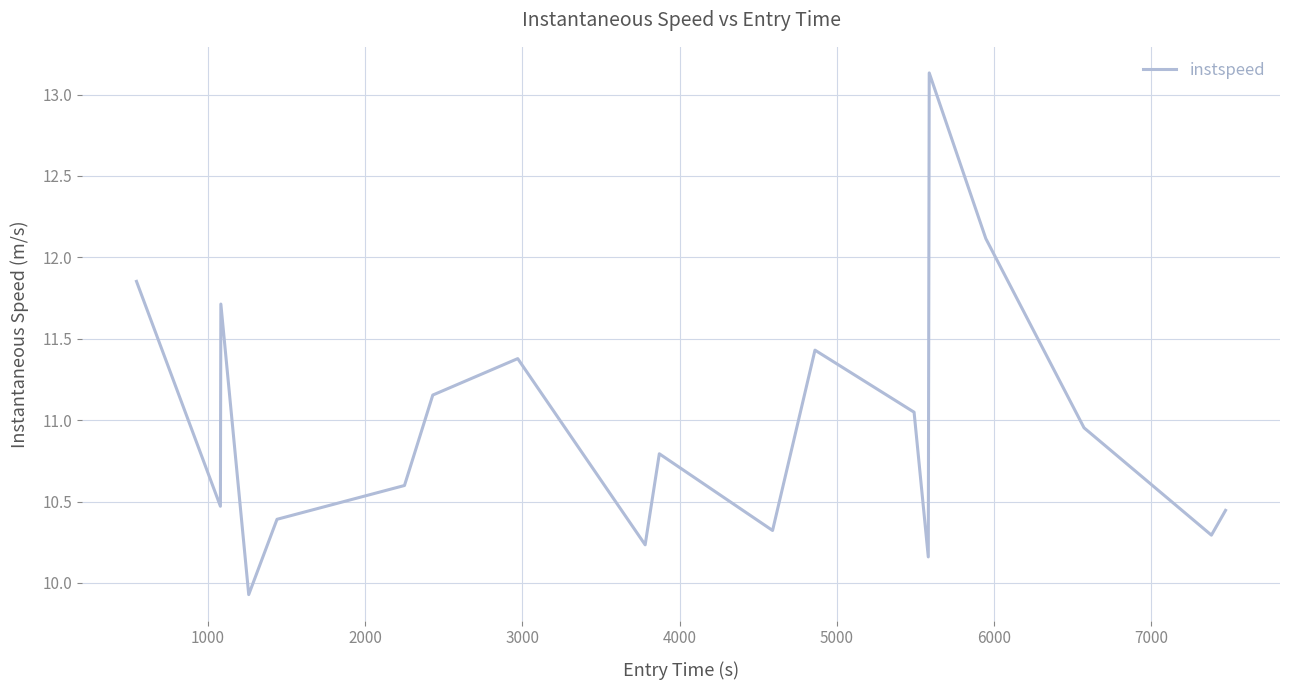

What is the difference between the maximum and minimum values?

3.2